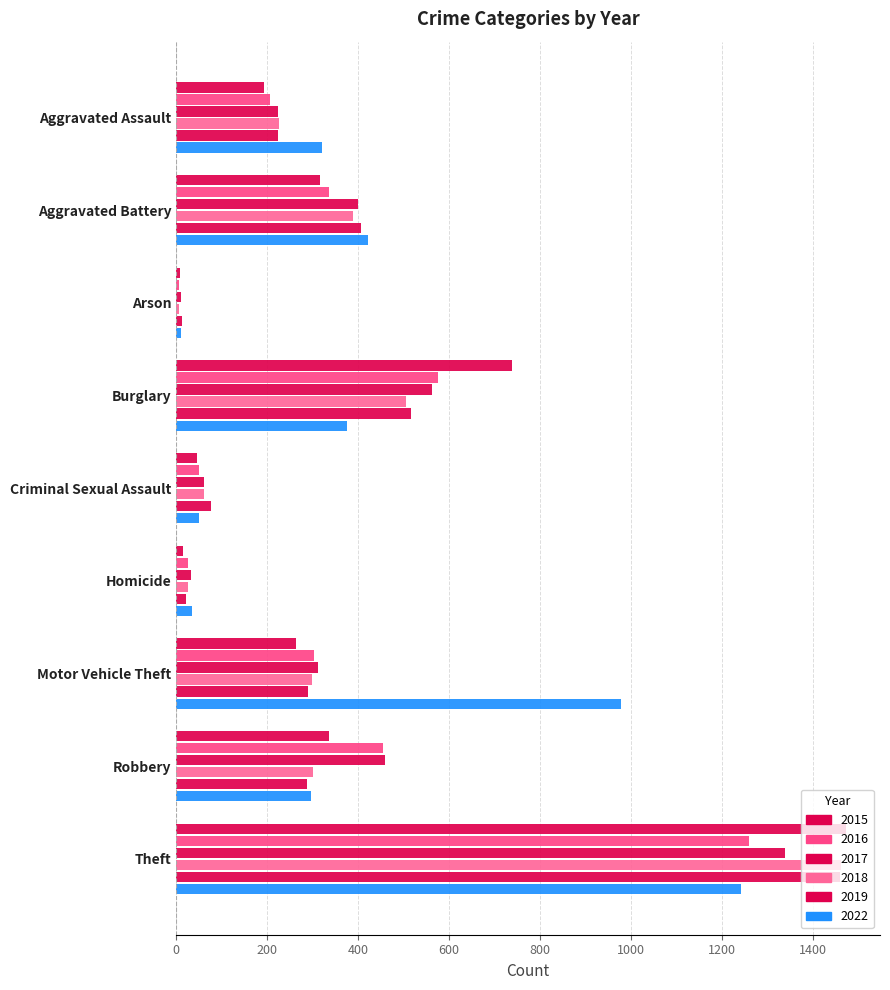

How many data points in 2016 are less than 304?

4